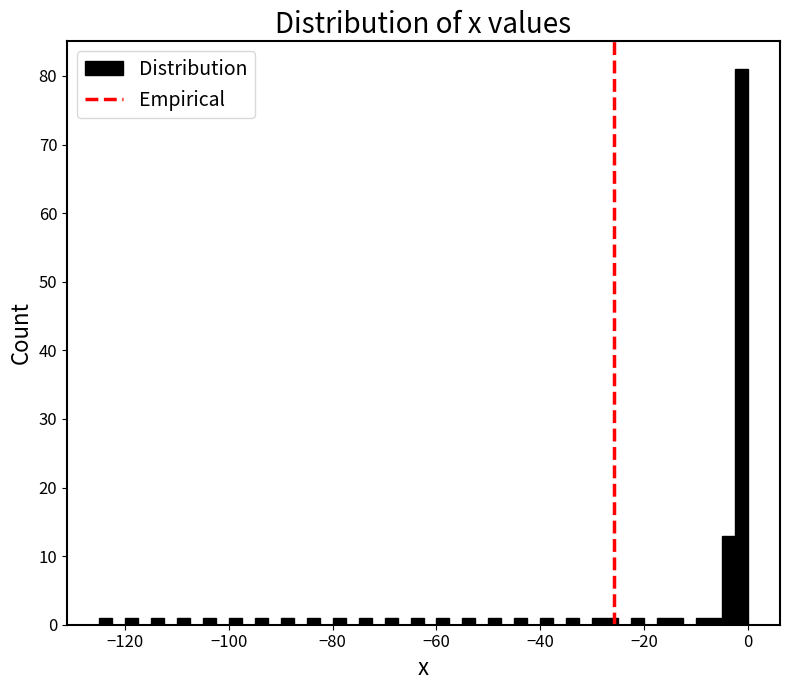

Around what value on the x-axis is the tallest bar? Give the approximate position of its centre, as read against the axis.

-2